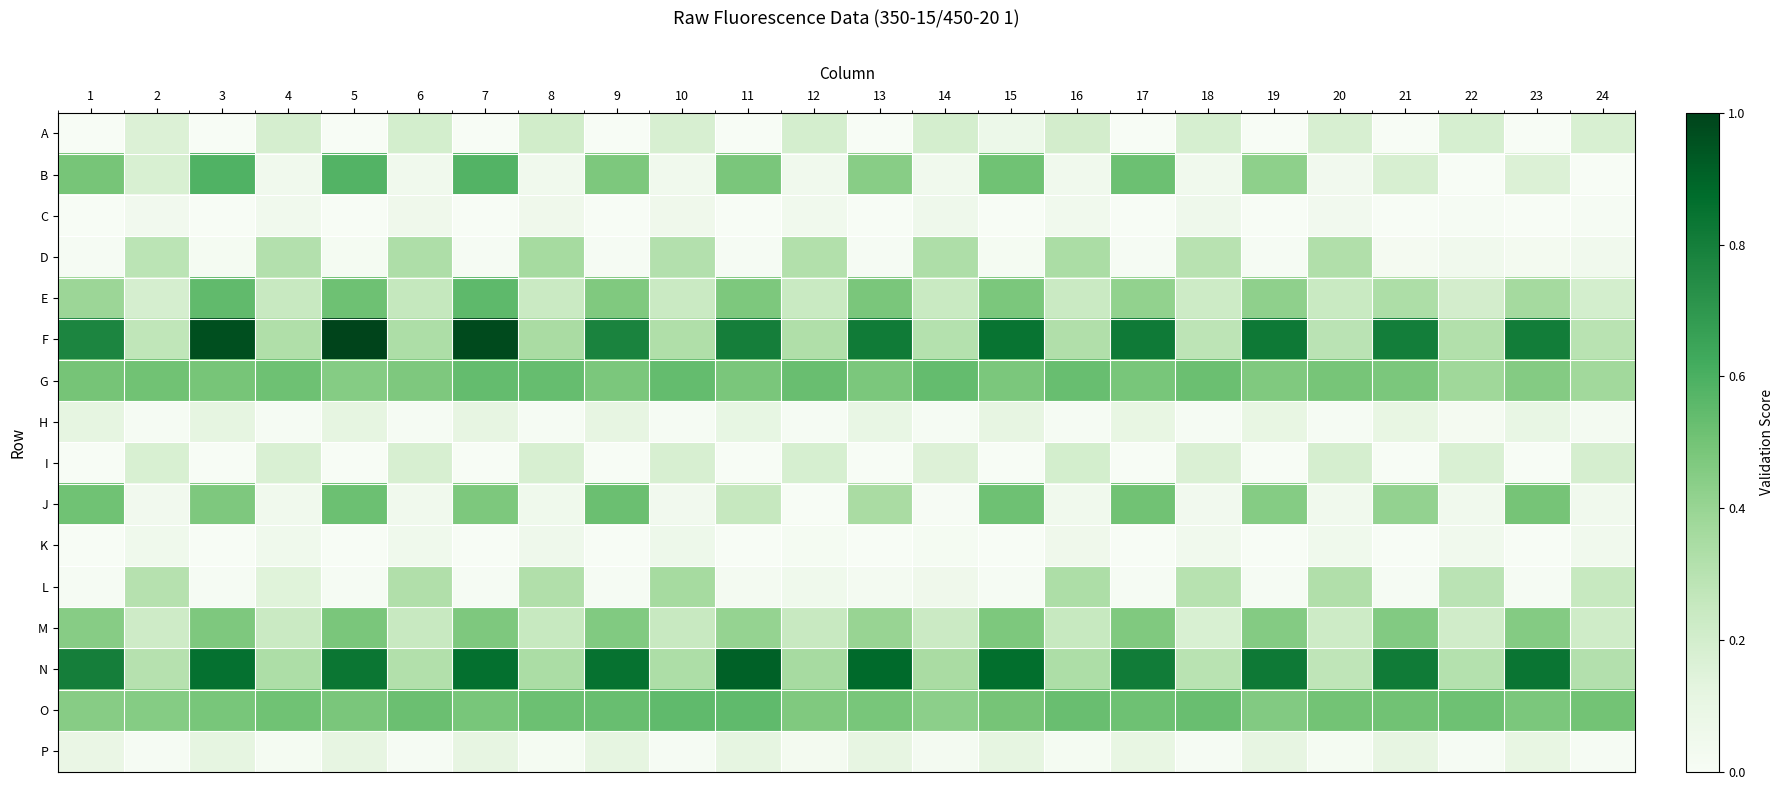

How many categories are shown in the chart?

24